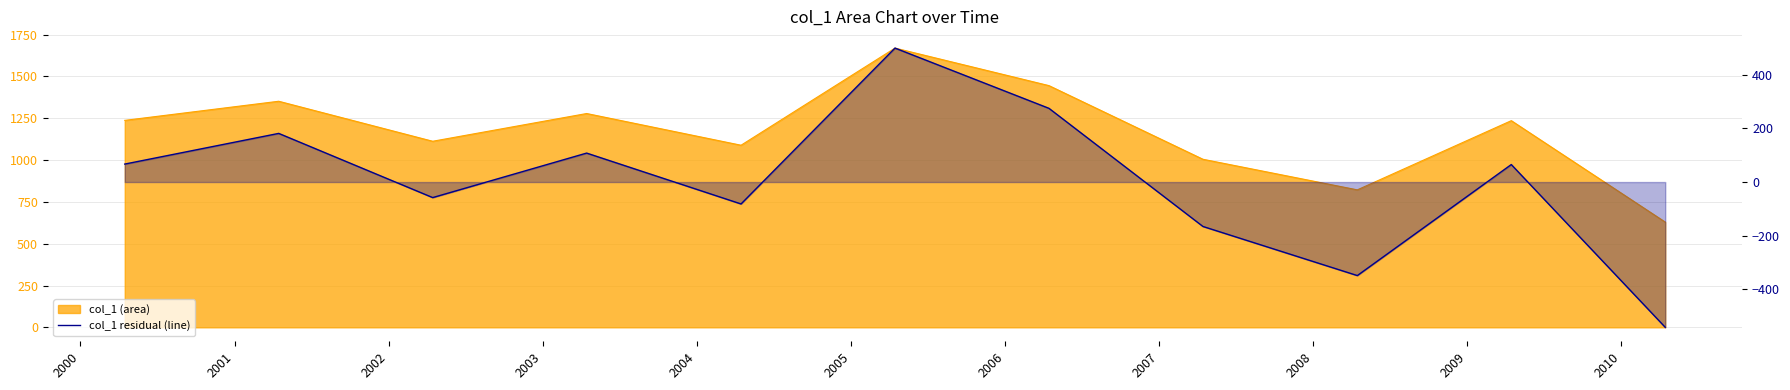

How many points are higher than both their immediate neighbors (excluding endpoints)?

4